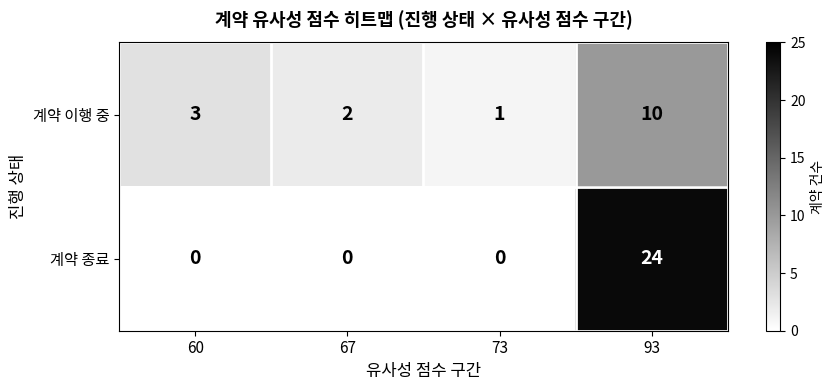

What is the spread (max minus min) of values at 93?

14